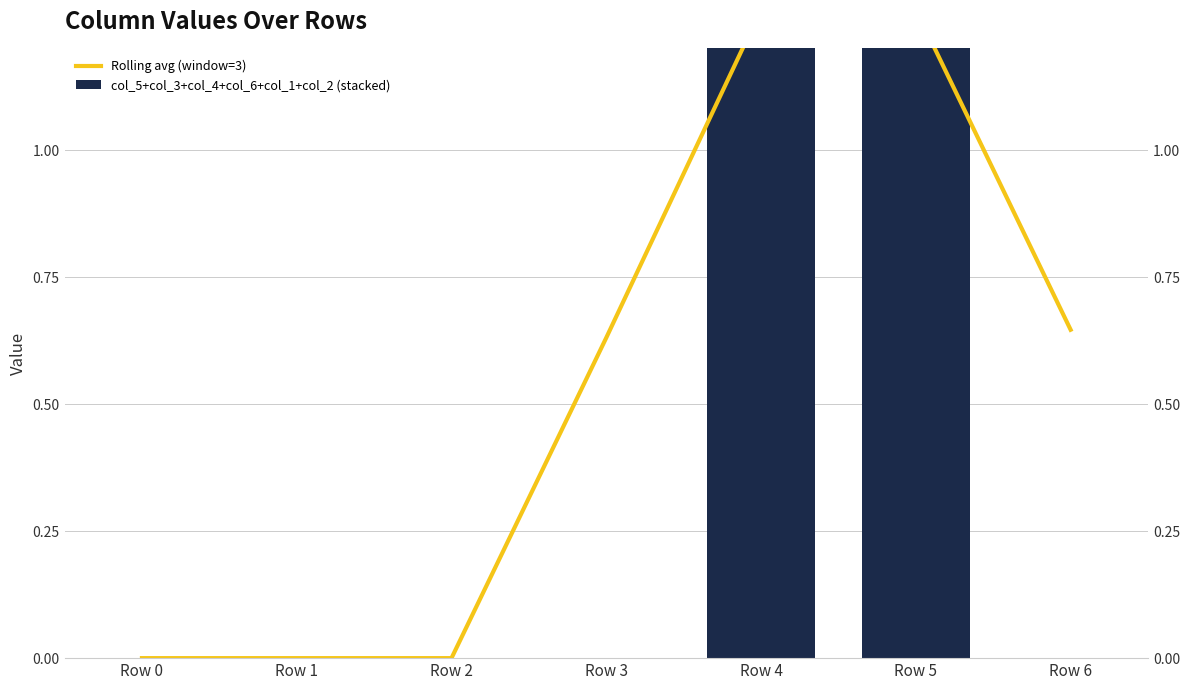

How many data points does each series have?

7